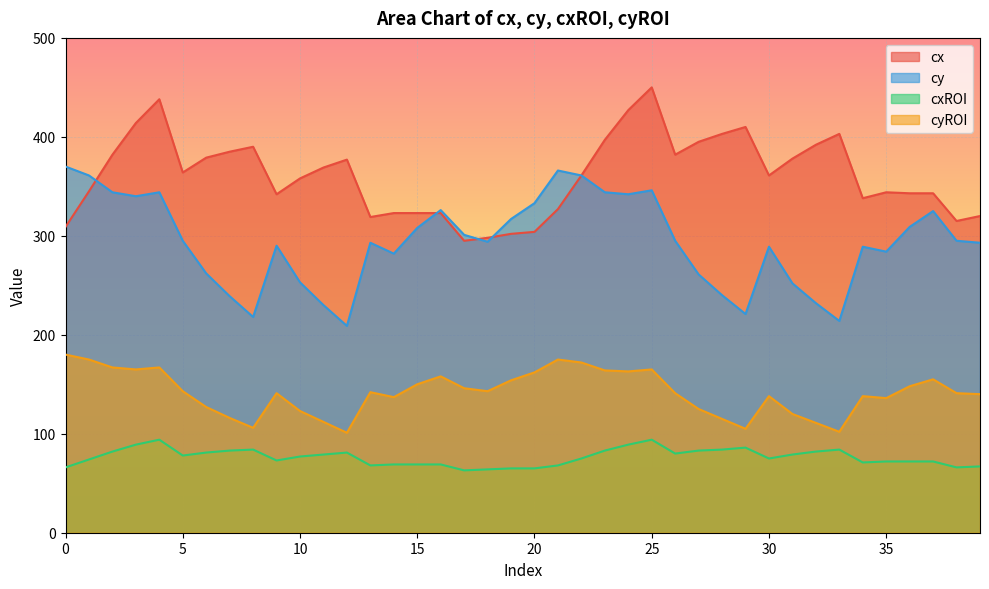

At which category does the chart reach its minimum across all series?

17